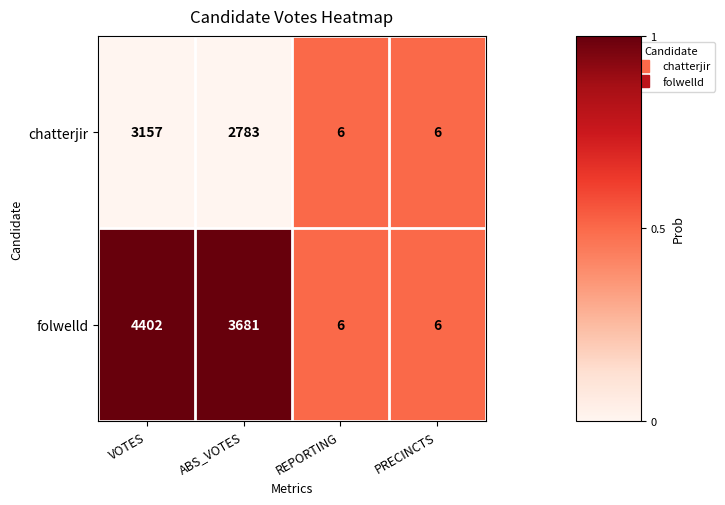

The chatterjir series shows 1363 at ABS_VOTES. True or false?

False